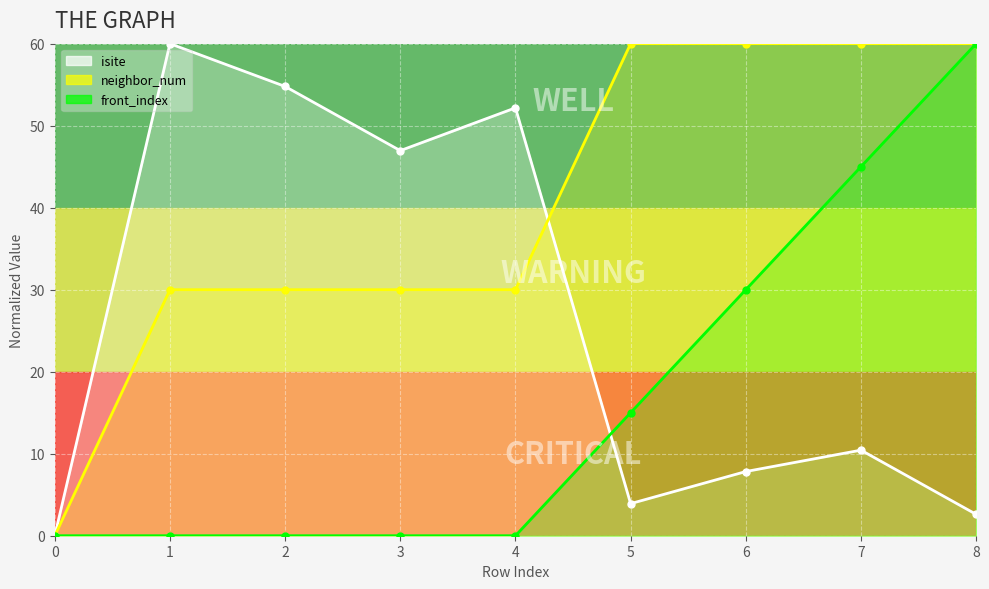

Count the neighbor_num values in the range 30 to 60.

8